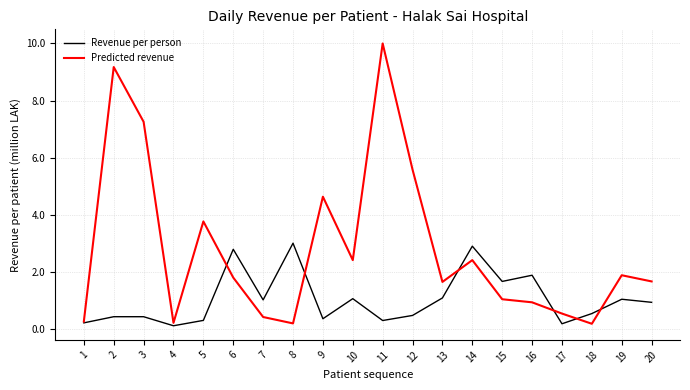

Is the value of Predicted revenue at 4 greater than the value of Revenue per person at 14?

No